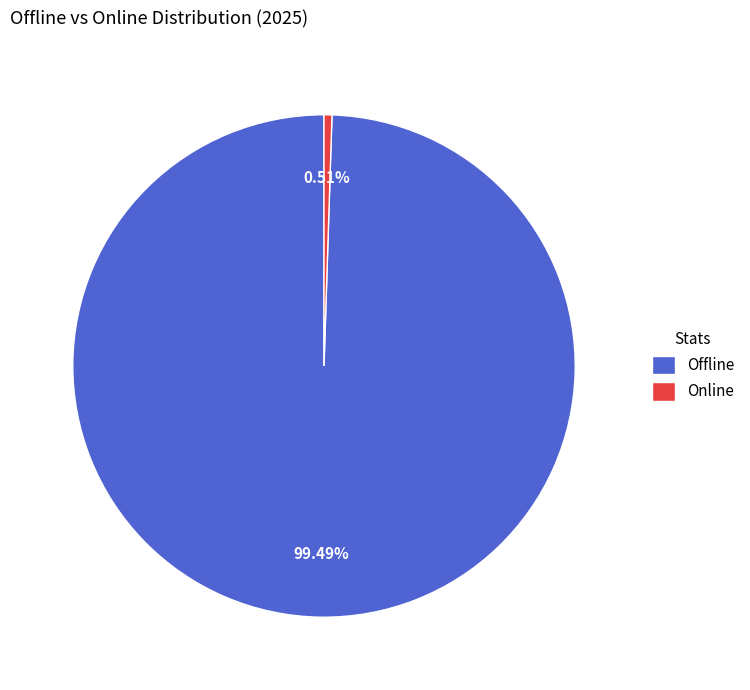

Rank the categories by value from lowest to highest.

Online, Offline